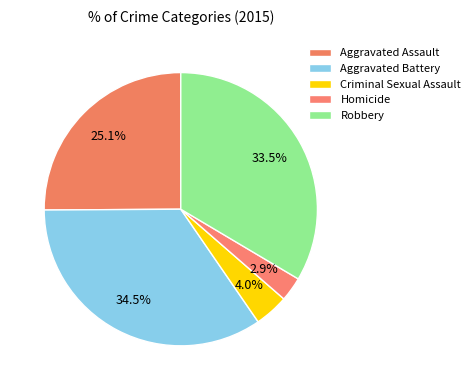

How many segments does this pie chart have?

5